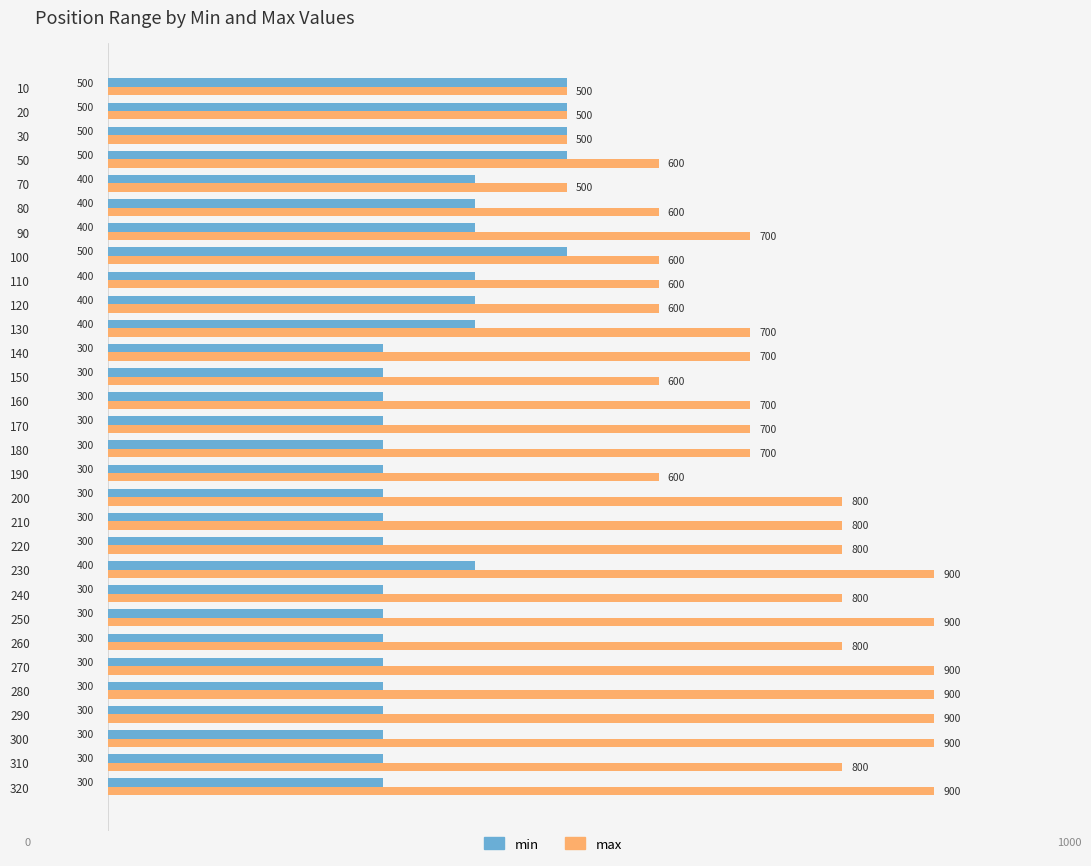

At which category is the sum across all series the highest?

230